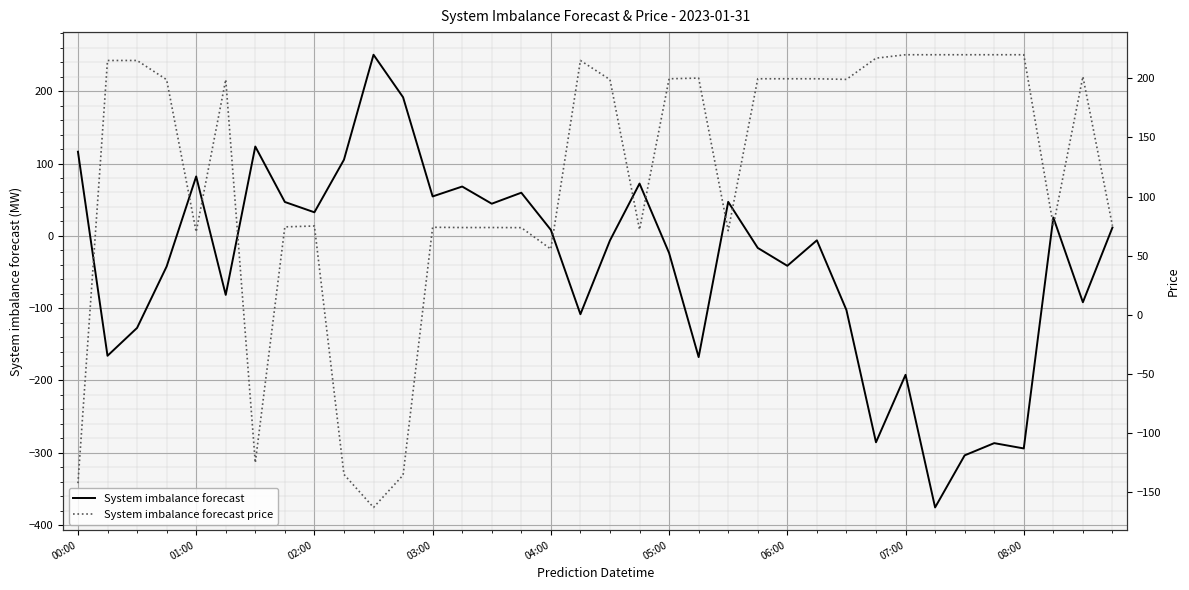

How many positive values does the System imbalance forecast price series have?

31